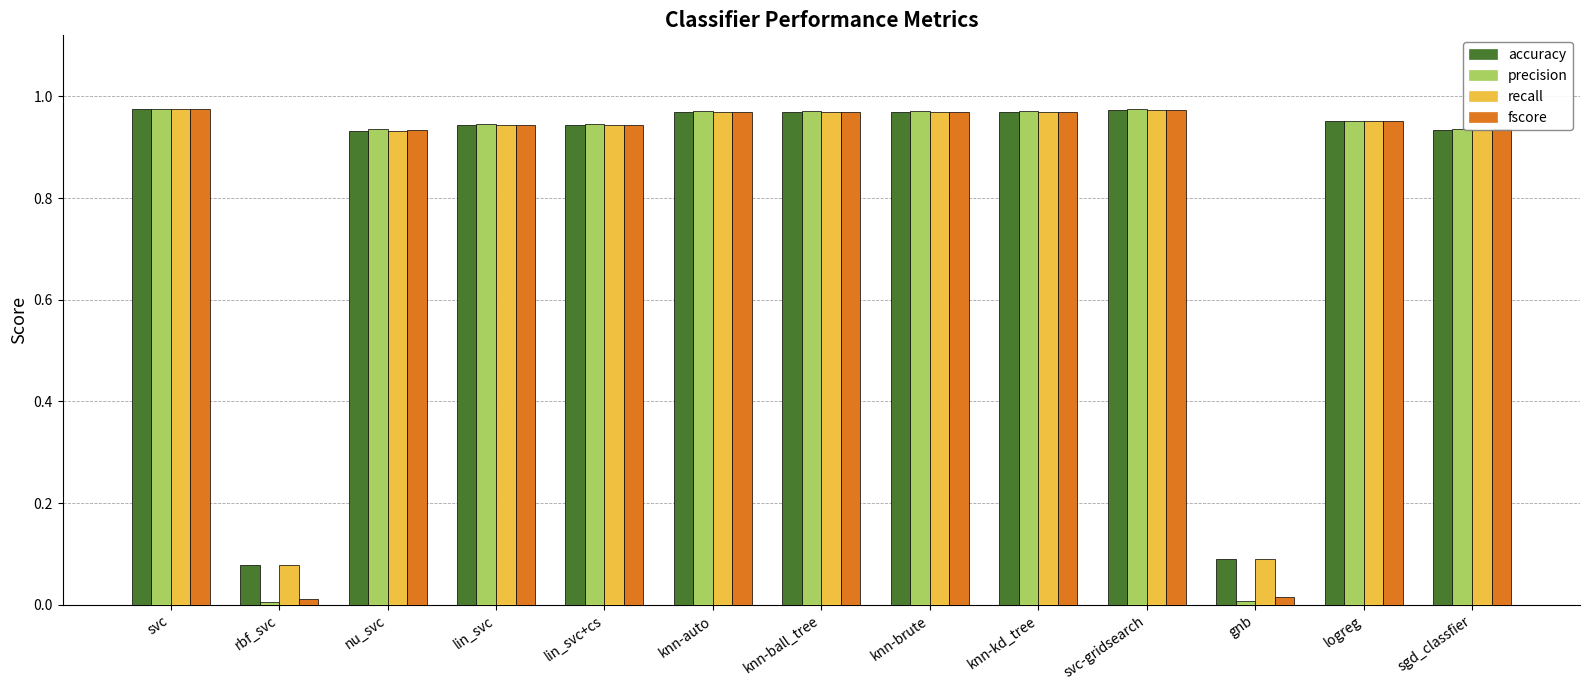

What is the total value across all series at knn-brute?

3.9